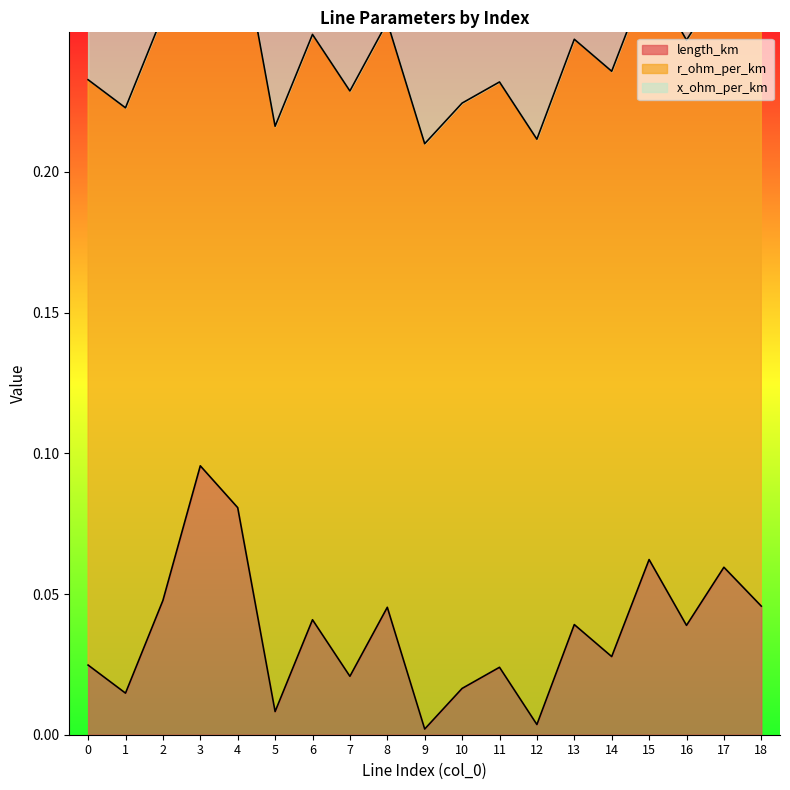

List the series in order of their peak value, lowest first.

x_ohm_per_km, length_km, r_ohm_per_km